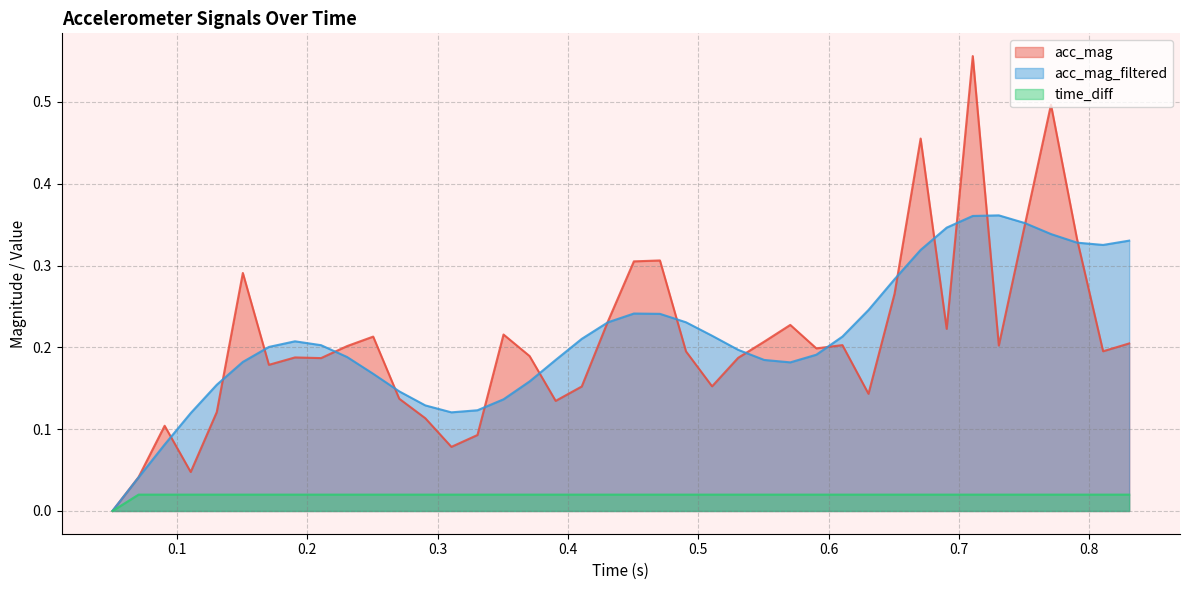

Which series has the widest spread of values?

acc_mag